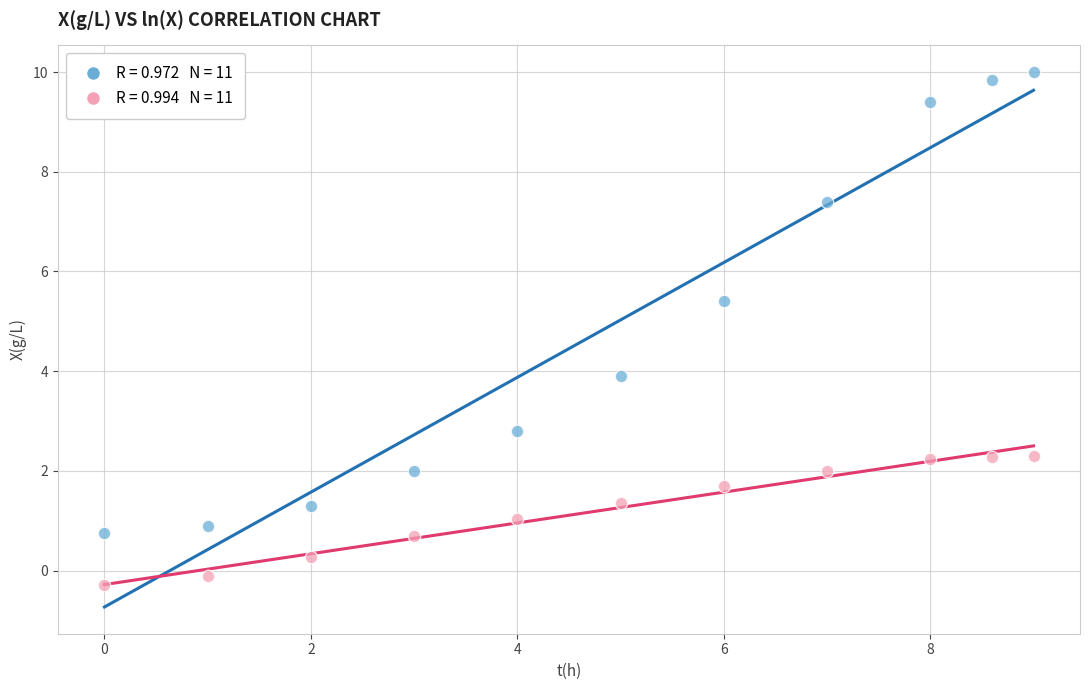

Across all data points, what is the range of Y values (max minus min)?

10.3